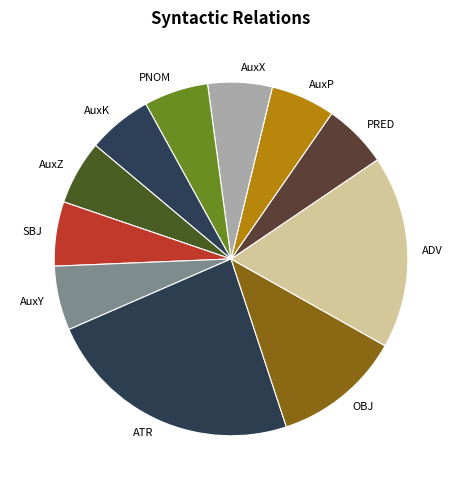

Is there any slice that represents more than half of the pie?

No